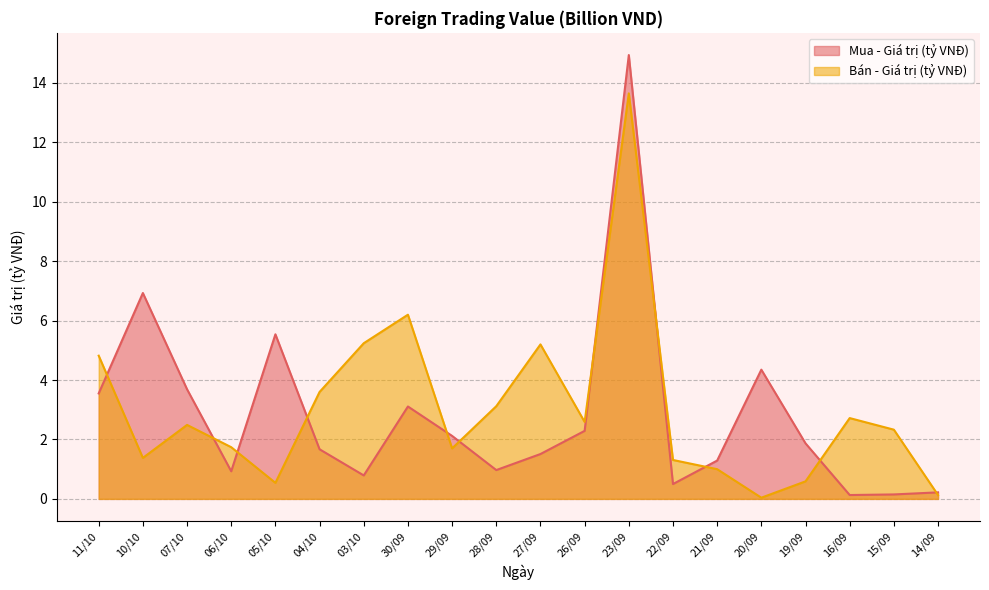

The Mua - Giá trị (tỷ VNĐ) series shows 1.9 at 19/09. True or false?

True